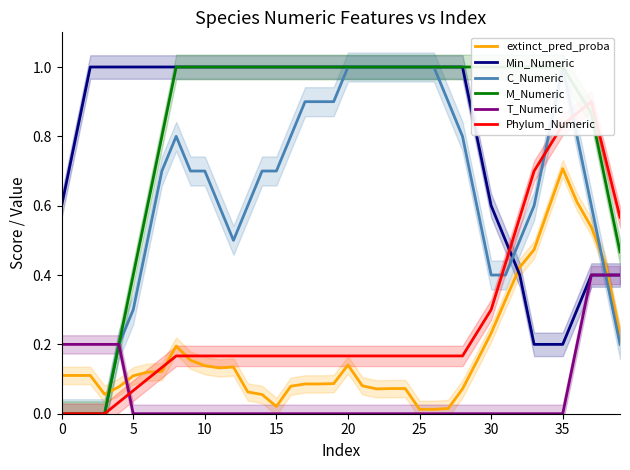

Is the value of C_Numeric at 13 greater than the value of T_Numeric at 26?

Yes